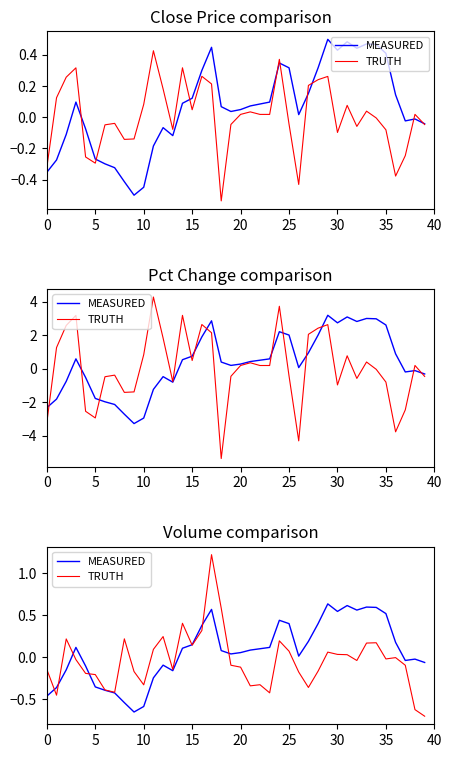

Reading left to right, what are all the values shown in this chart?

MEASURED: -0.5	-0.4	-0.2	0.1	-0.1	-0.4	-0.4	-0.4	-0.5	-0.7	-0.6	-0.2	-0.1	-0.2	0.1	0.1	0.4	0.6	0.1	0.0	0.1	0.1	0.1	0.1	0.4	0.4	0.0	0.2	0.4	0.6	0.5	0.6	0.6	0.6	0.6	0.5	0.2	-0.0	-0.0	-0.1
TRUTH: -0.1	-0.5	0.2	-0.0	-0.2	-0.2	-0.4	-0.4	0.2	-0.2	-0.3	0.1	0.2	-0.1	0.4	0.1	0.3	1.2	0.6	-0.1	-0.1	-0.3	-0.3	-0.4	0.2	0.1	-0.2	-0.4	-0.2	0.1	0.0	0.0	-0.0	0.2	0.2	-0.0	-0.0	-0.1	-0.6	-0.7